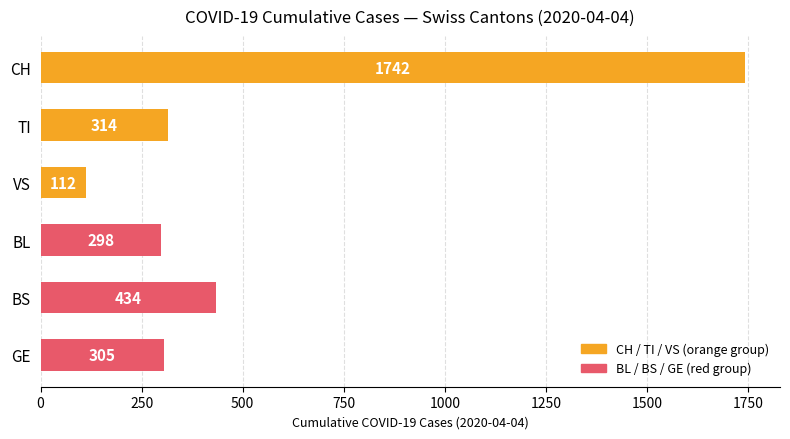

Which label corresponds to the smallest value in the chart?

VS